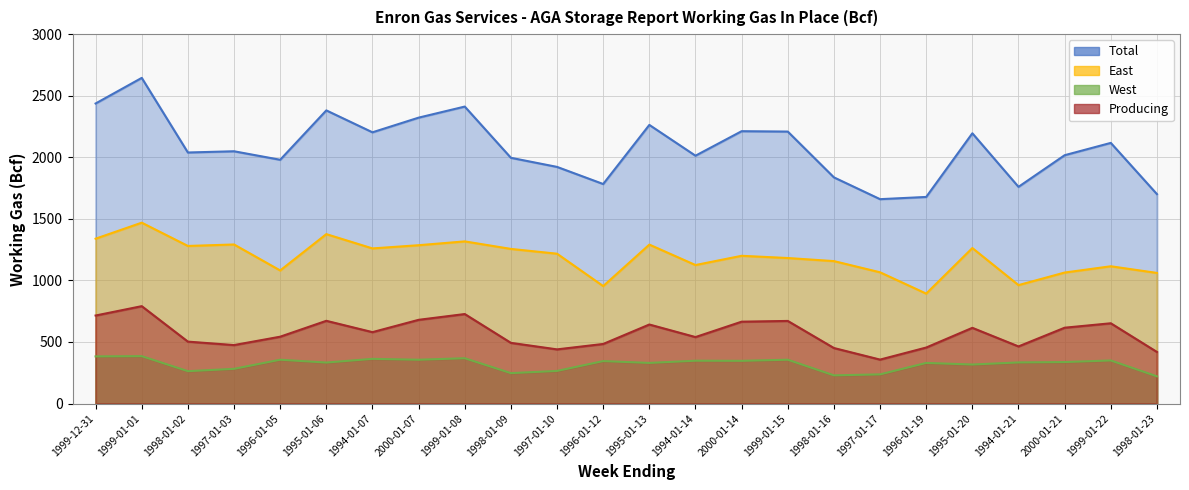

Does the chart display data point markers on the line(s)?

No